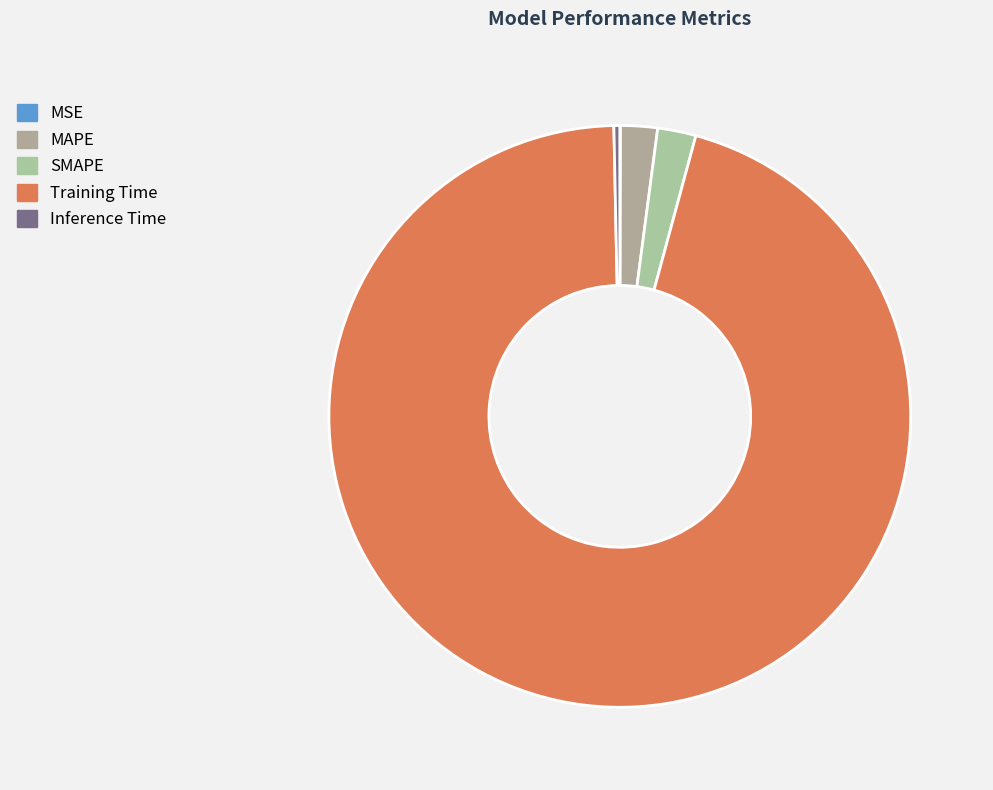

To the nearest percent, what is the combined percentage of MAPE and MSE?

2%